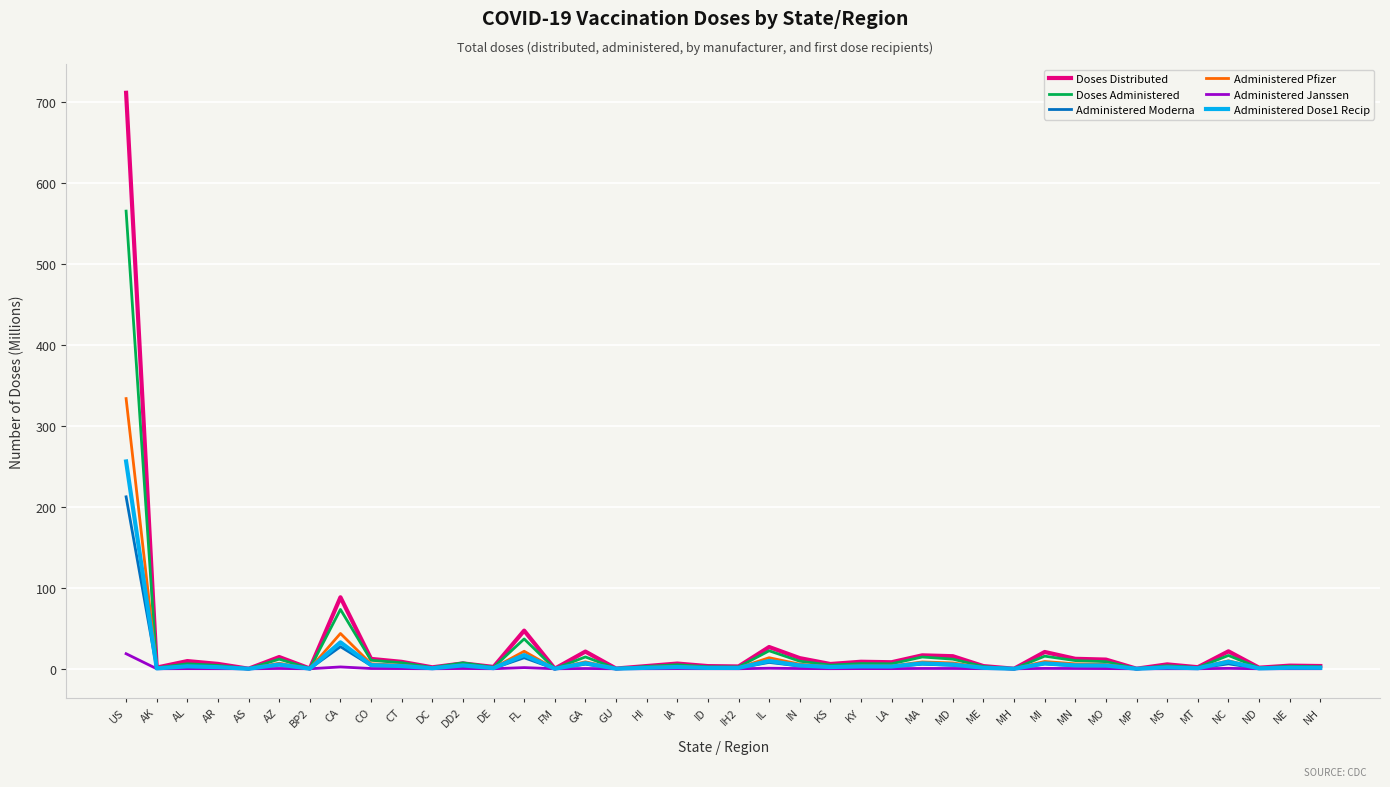

What is the spread (max minus min) of values at AS?

0.1